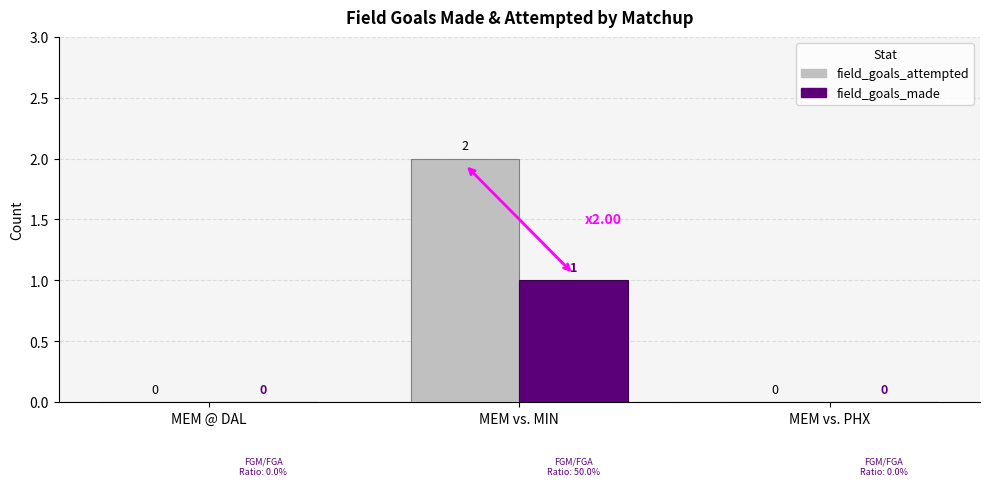

True or false: field_goals_attempted has a value of 0 at MEM vs. MIN.

False